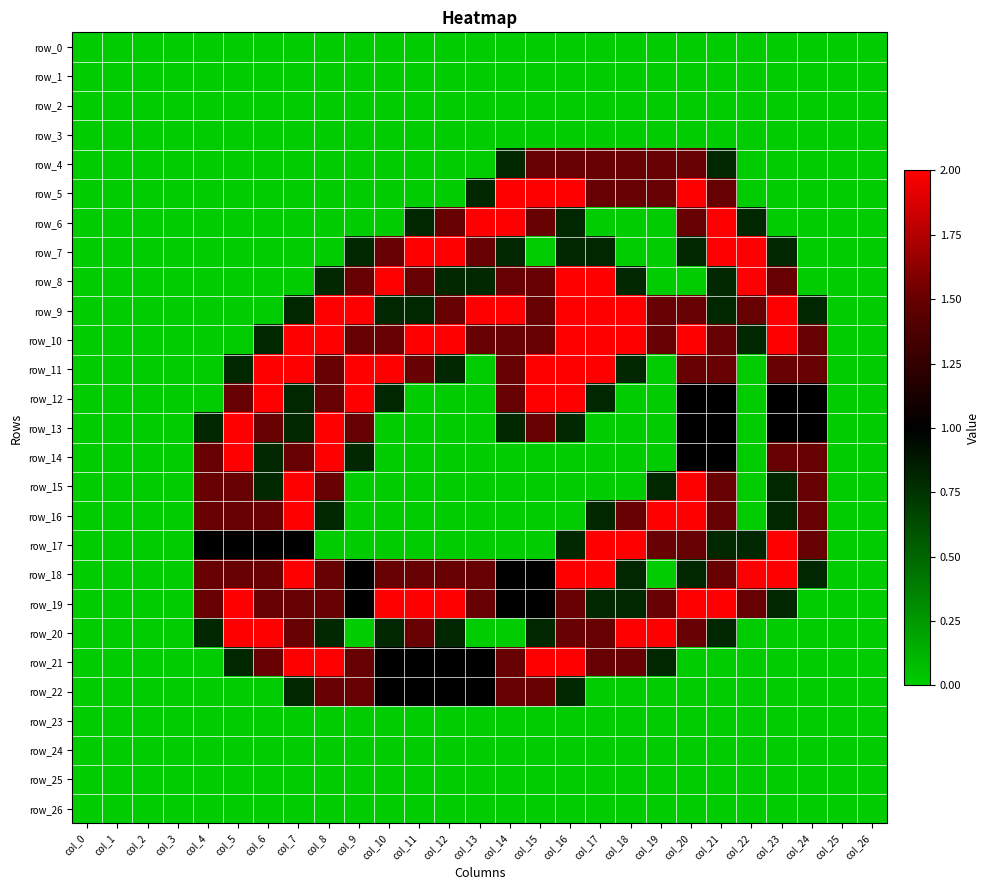

How many series are shown in this chart?

27